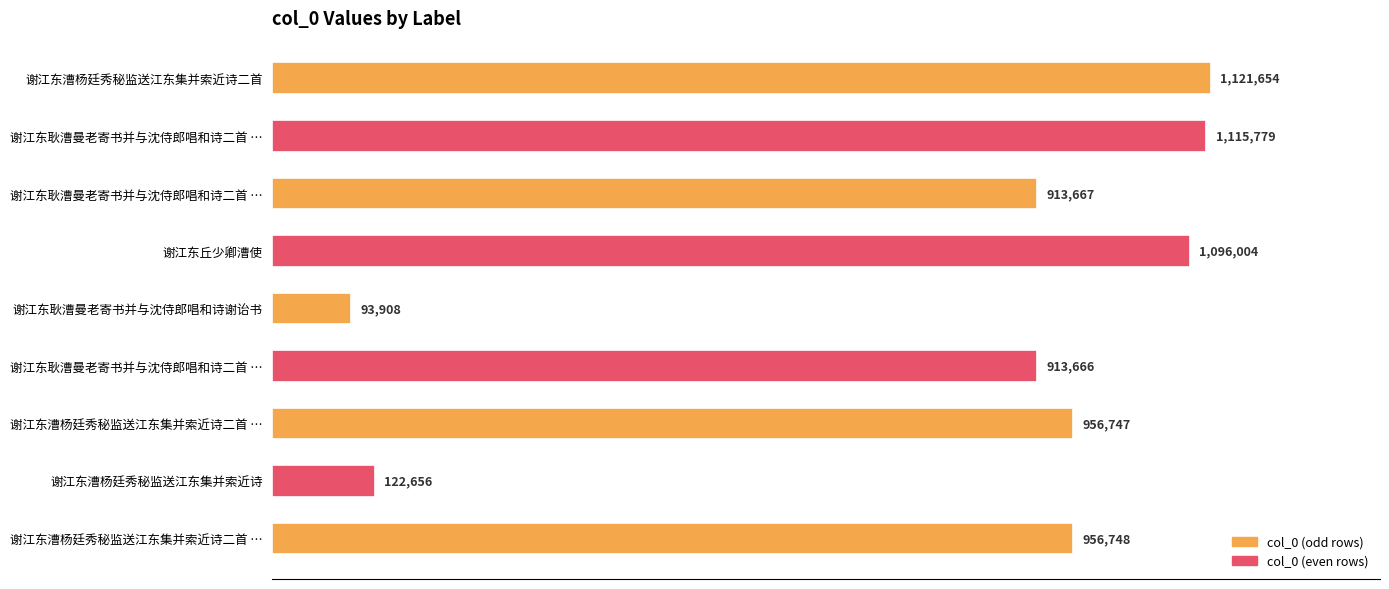

Does the chart contain any negative values?

No